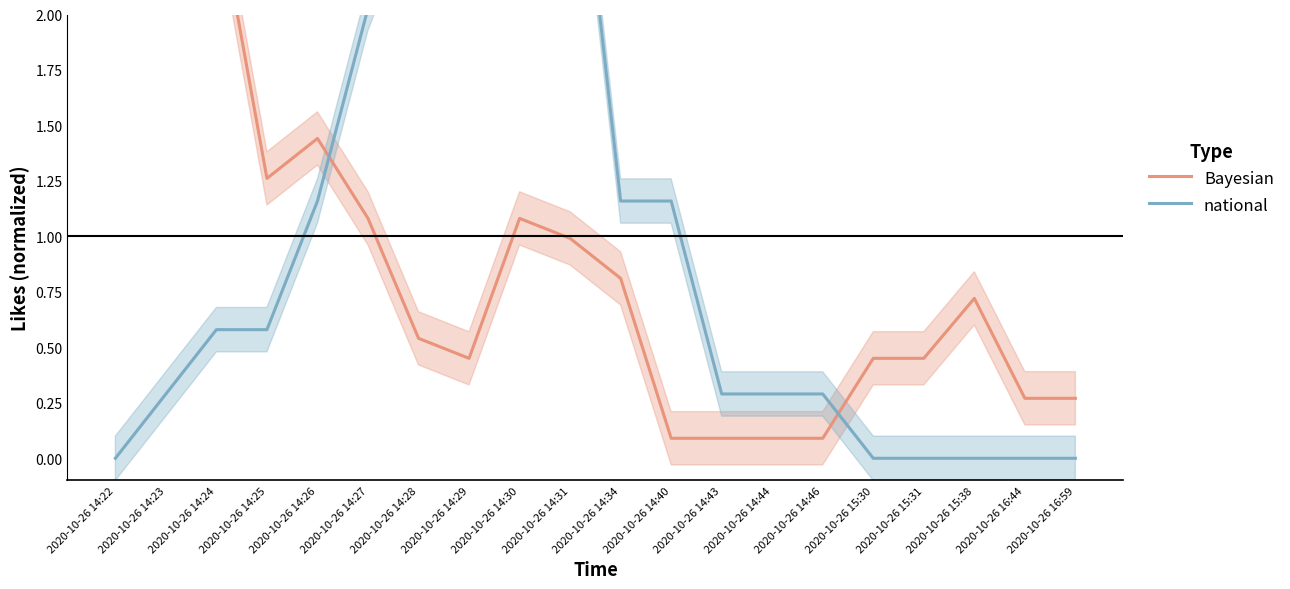

What is the label of the 5th point from the left?

2020-10-26 14:26